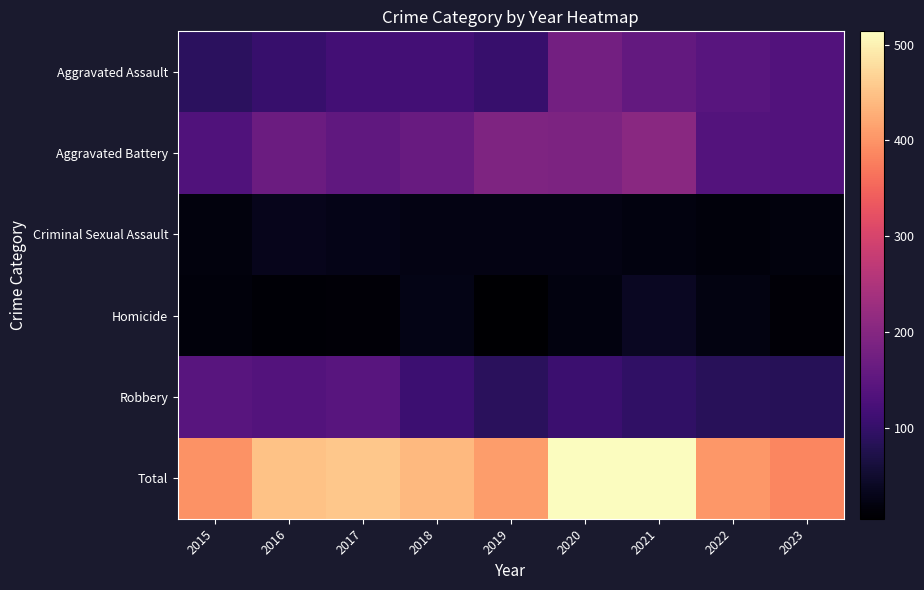

What is the difference between the highest and lowest values at 2019?

405